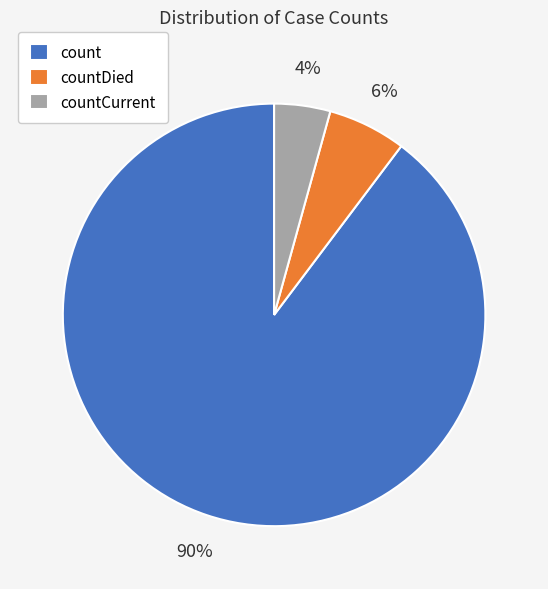

Which category has the biggest portion of the pie?

count